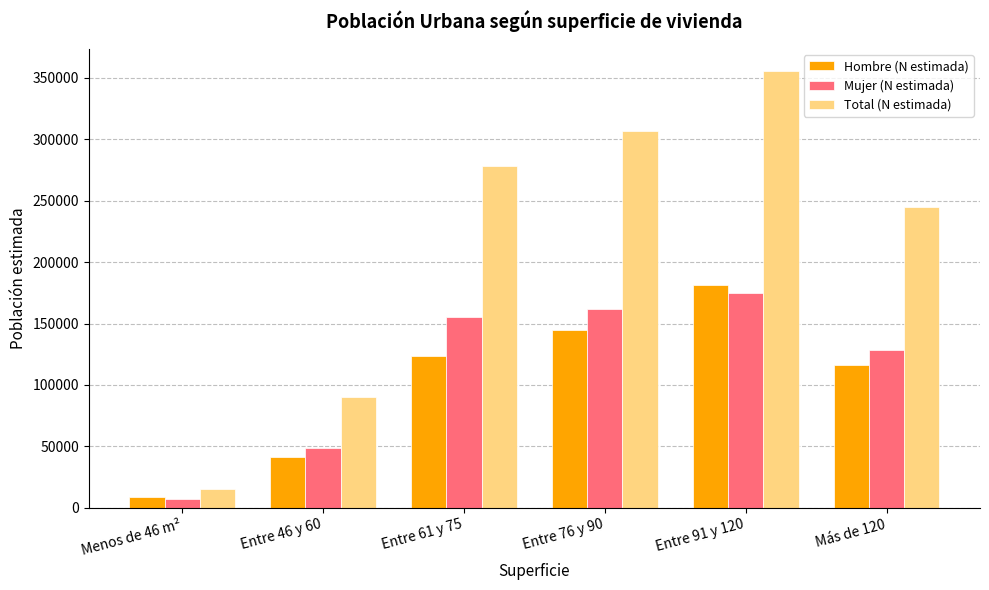

What is the value of the Mujer (N estimada) bar at the 3rd from the left?

155407